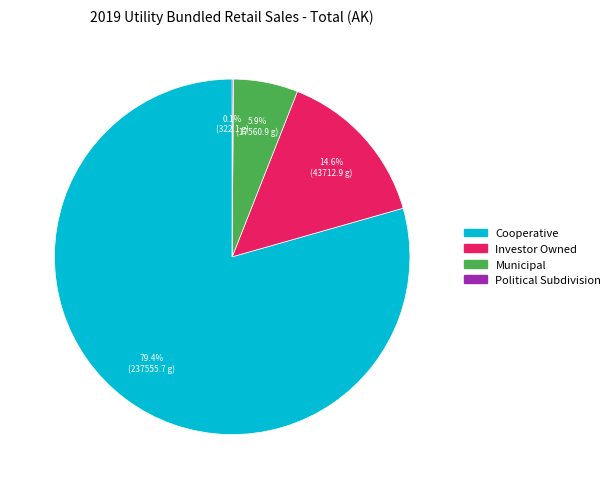

To the nearest percent, what is the difference between the Investor Owned and Municipal slice percentages?

9%